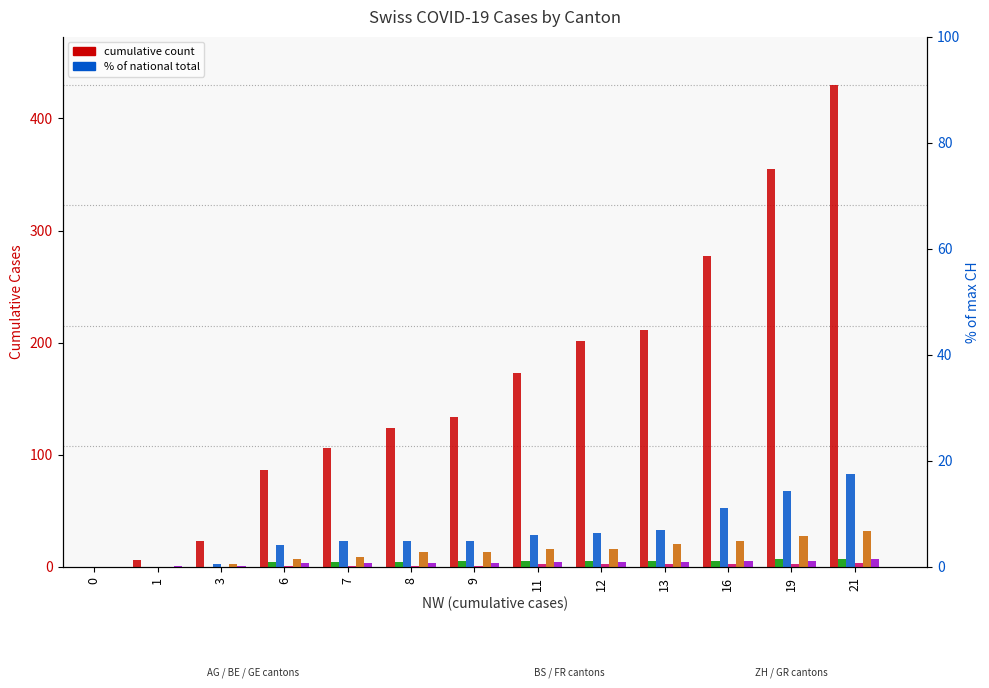

What is the spread (max minus min) of values at 19?

353